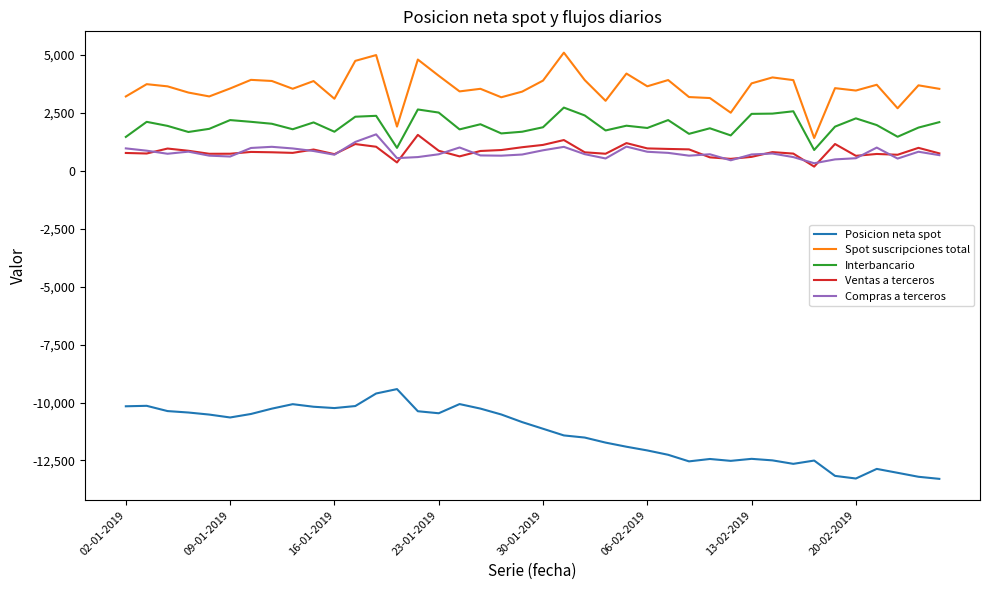

True or false: Spot suscripciones total and Compras a terceros intersect in this chart.

False